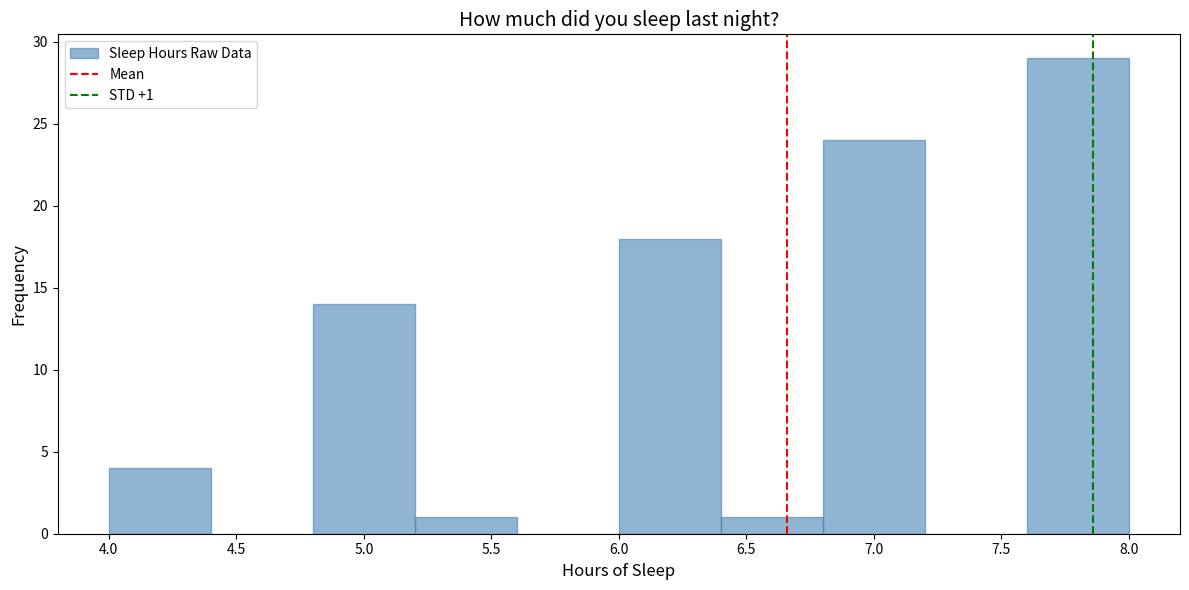

Over which range of the x-axis is the bar tallest?

7.6 to 8.0